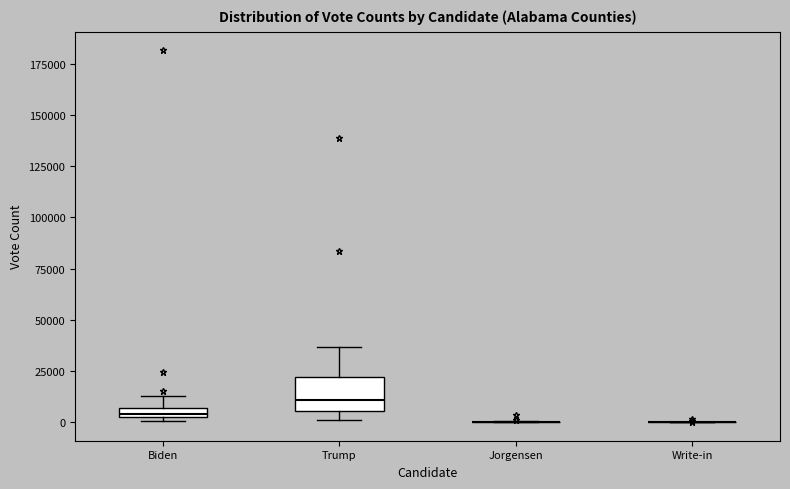

Comparing the boxes themselves (not the whiskers), which one is the tallest?

Trump